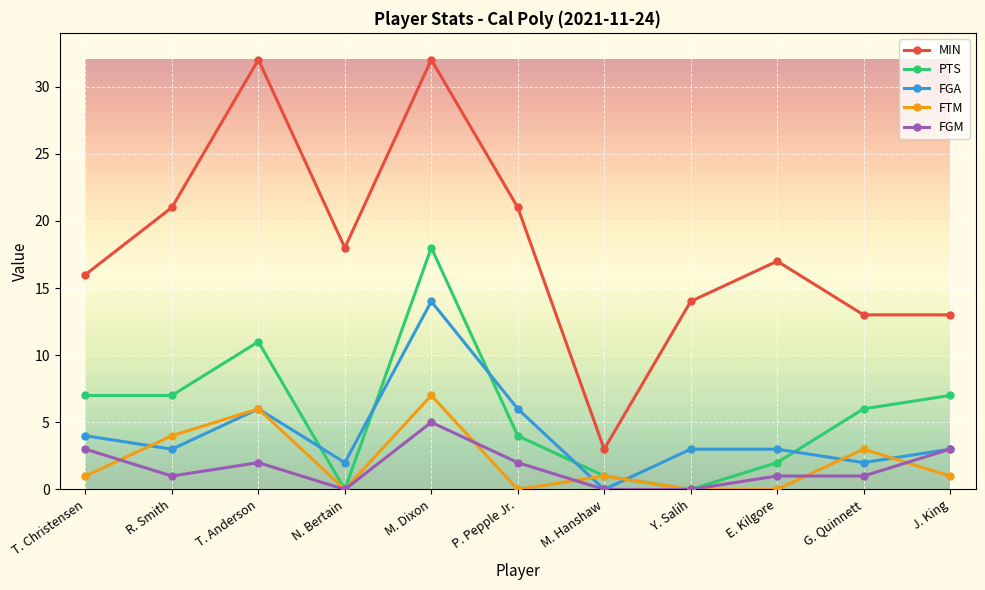

Count the FTM values in the range 0 to 4.

9